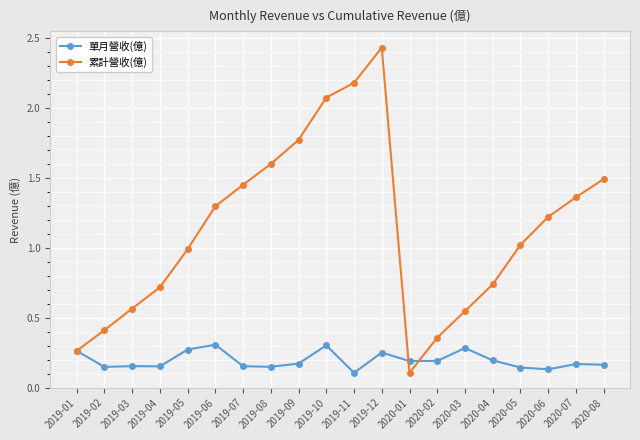

What is the label of the 1st point from the left?

2019-01